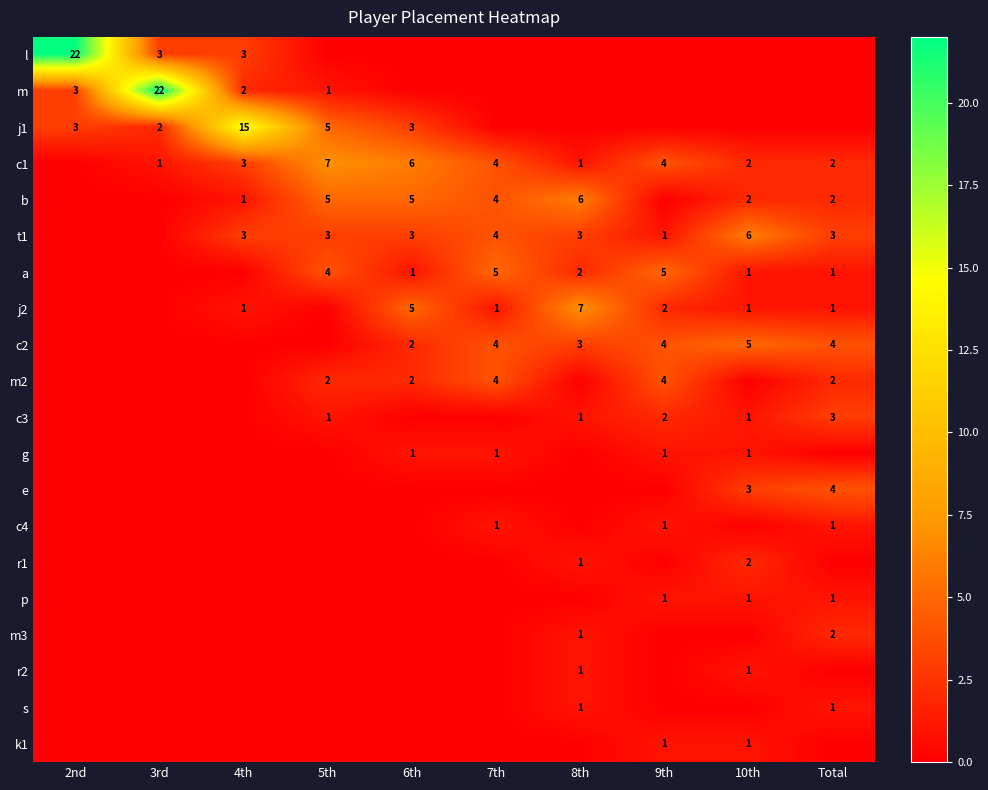

What is the sum of the j2 values at 8th and 4th?

8